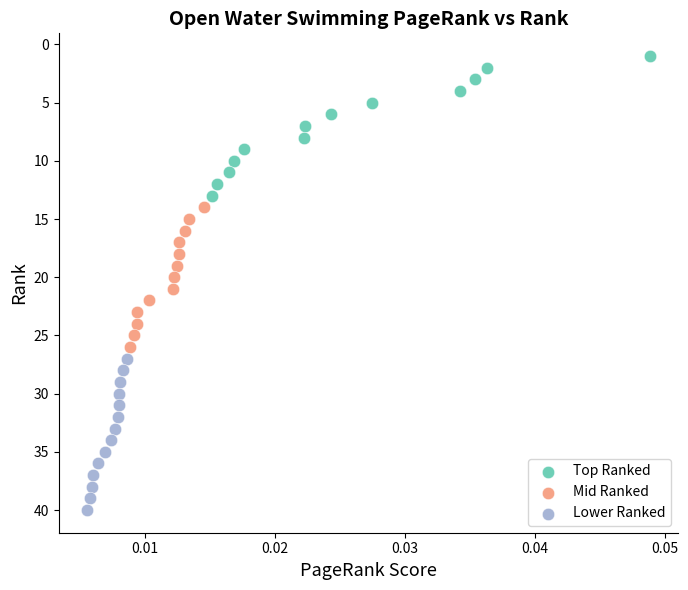

Which series contains the lowest Y value?

Top Ranked